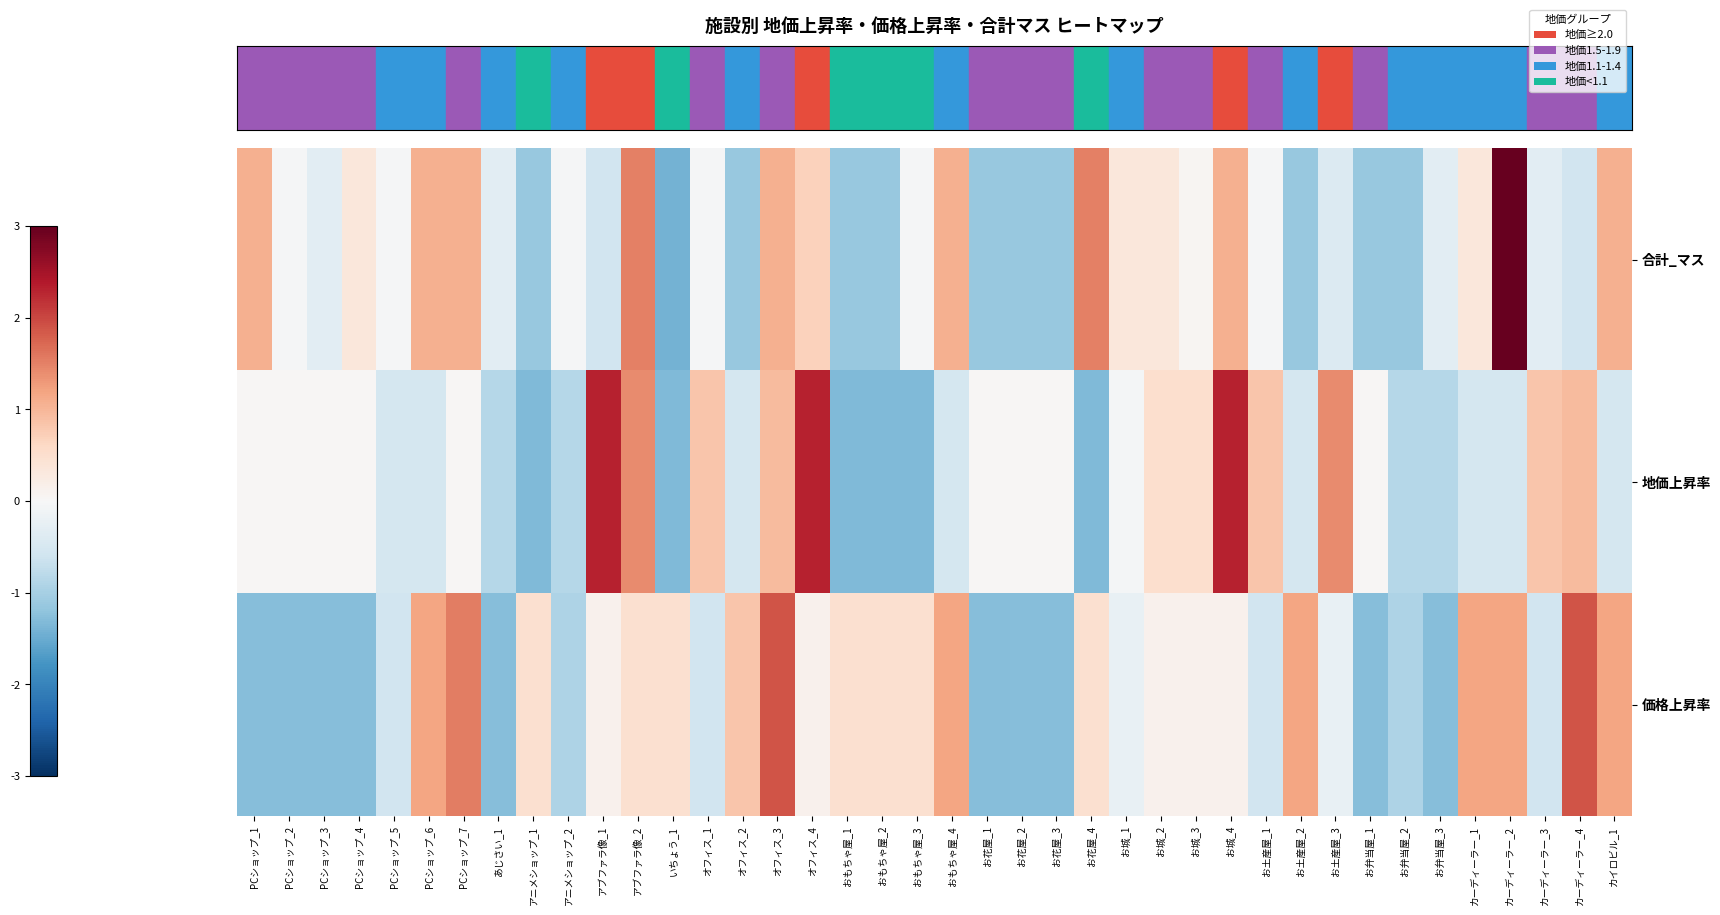

Reading left to right, transcribe all the data shown in this chart.

合計_マス: PCショップ_1=1.1	PCショップ_2=-0.0	PCショップ_3=-0.3	PCショップ_4=0.3	PCショップ_5=-0.0	PCショップ_6=1.1	PCショップ_7=1.1	あじさい_1=-0.3	アニメショップ_1=-1.1	アニメショップ_2=-0.0	アブファラ像_1=-0.6	アブファラ像_2=1.5	いちょう_1=-1.4	オフィス_1=-0.0	オフィス_2=-1.1	オフィス_3=1.1	オフィス_4=0.7	おもちゃ屋_1=-1.1	おもちゃ屋_2=-1.1	おもちゃ屋_3=-0.0	おもちゃ屋_4=1.1	お花屋_1=-1.1	お花屋_2=-1.1	お花屋_3=-1.1	お花屋_4=1.5	お城_1=0.3	お城_2=0.3	お城_3=0.1	お城_4=1.1	お土産屋_1=-0.0	お土産屋_2=-1.1	お土産屋_3=-0.4	お弁当屋_1=-1.1	お弁当屋_2=-1.1	お弁当屋_3=-0.3	カーディーラー_1=0.3	カーディーラー_2=3.3	カーディーラー_3=-0.3	カーディーラー_4=-0.6	カイロビル_1=1.1
地価上昇率: PCショップ_1=0.0	PCショップ_2=0.0	PCショップ_3=0.0	PCショップ_4=0.0	PCショップ_5=-0.5	PCショップ_6=-0.5	PCショップ_7=0.0	あじさい_1=-0.9	アニメショップ_1=-1.3	アニメショップ_2=-0.9	アブファラ像_1=2.3	アブファラ像_2=1.4	いちょう_1=-1.3	オフィス_1=0.8	オフィス_2=-0.5	オフィス_3=1.0	オフィス_4=2.3	おもちゃ屋_1=-1.3	おもちゃ屋_2=-1.3	おもちゃ屋_3=-1.3	おもちゃ屋_4=-0.5	お花屋_1=0.0	お花屋_2=0.0	お花屋_3=0.0	お花屋_4=-1.3	お城_1=-0.1	お城_2=0.5	お城_3=0.5	お城_4=2.3	お土産屋_1=0.8	お土産屋_2=-0.5	お土産屋_3=1.4	お弁当屋_1=0.0	お弁当屋_2=-0.9	お弁当屋_3=-0.9	カーディーラー_1=-0.5	カーディーラー_2=-0.5	カーディーラー_3=0.8	カーディーラー_4=1.0	カイロビル_1=-0.5
価格上昇率: PCショップ_1=-1.3	PCショップ_2=-1.3	PCショップ_3=-1.3	PCショップ_4=-1.3	PCショップ_5=-0.6	PCショップ_6=1.2	PCショップ_7=1.5	あじさい_1=-1.3	アニメショップ_1=0.5	アニメショップ_2=-0.9	アブファラ像_1=0.1	アブファラ像_2=0.5	いちょう_1=0.5	オフィス_1=-0.6	オフィス_2=0.8	オフィス_3=1.9	オフィス_4=0.1	おもちゃ屋_1=0.5	おもちゃ屋_2=0.5	おもちゃ屋_3=0.5	おもちゃ屋_4=1.2	お花屋_1=-1.3	お花屋_2=-1.3	お花屋_3=-1.3	お花屋_4=0.5	お城_1=-0.2	お城_2=0.1	お城_3=0.1	お城_4=0.1	お土産屋_1=-0.6	お土産屋_2=1.2	お土産屋_3=-0.2	お弁当屋_1=-1.3	お弁当屋_2=-0.9	お弁当屋_3=-1.3	カーディーラー_1=1.2	カーディーラー_2=1.2	カーディーラー_3=-0.6	カーディーラー_4=1.9	カイロビル_1=1.2